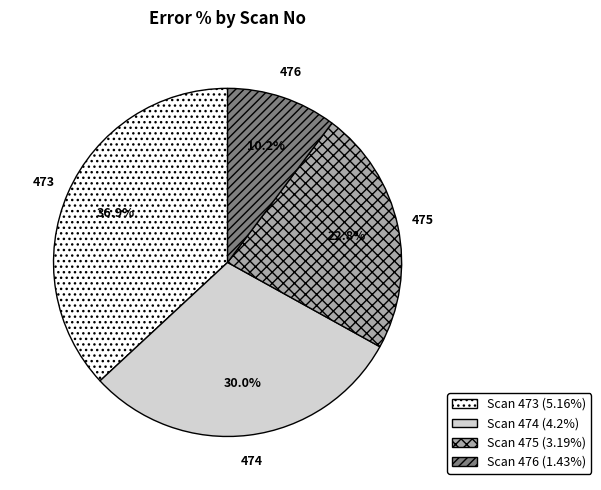

To the nearest percent, what is the average slice percentage?

25%